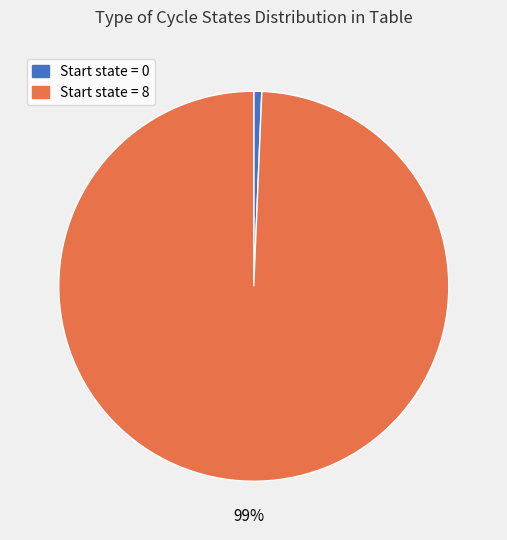

Is there a majority slice in this chart?

Yes